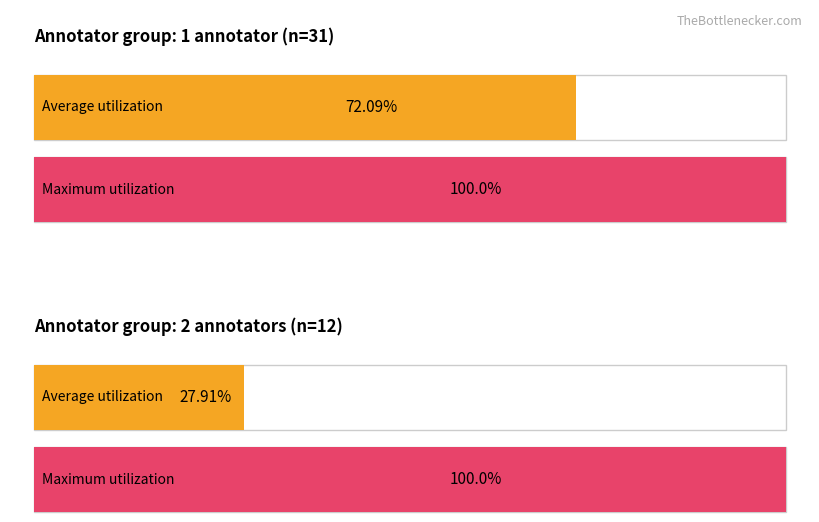

Is the value of 1 annotator at 2 greater than the value of 2 annotators at 2?

No